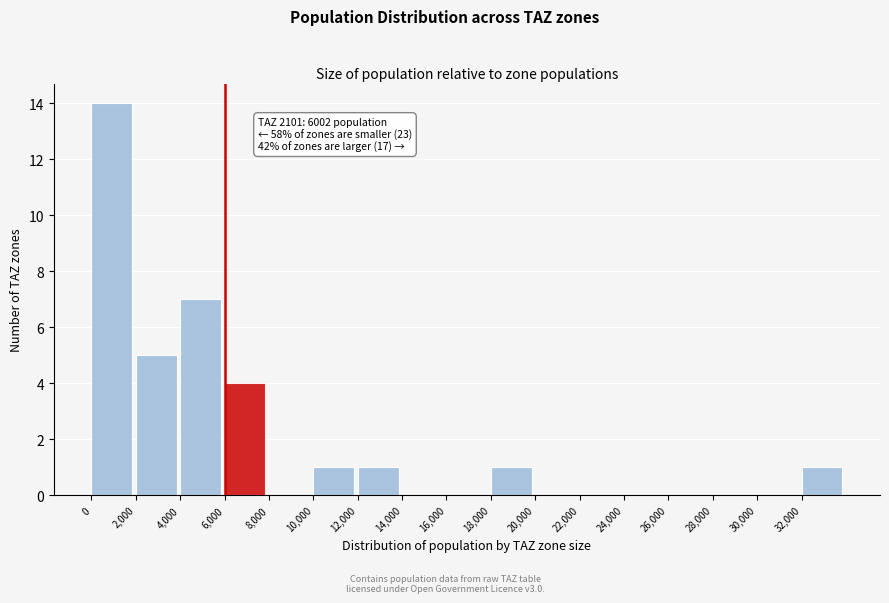

Over which range of the x-axis is the bar tallest?

0 to 2000